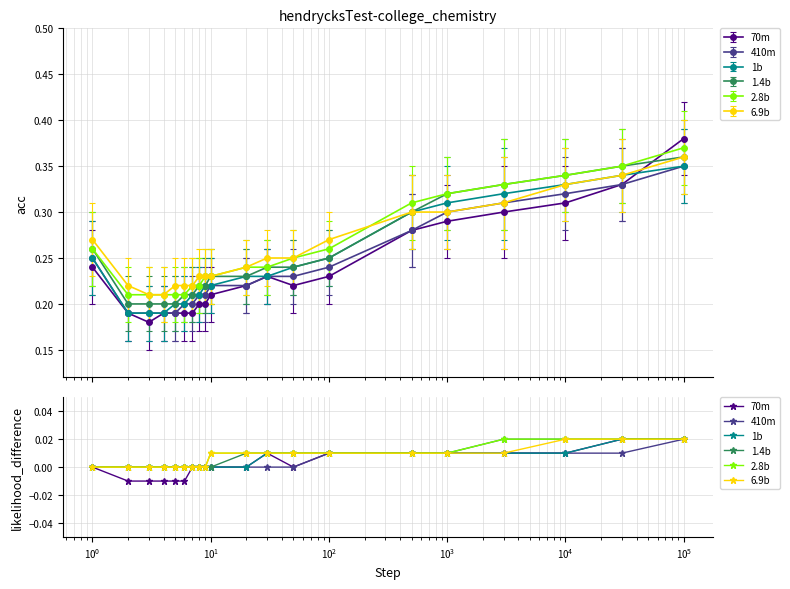

Rank the series at $\mathdefault{10^{2}}$ from lowest to highest value.

70m, 410m, 1b, 1.4b, 2.8b, 6.9b